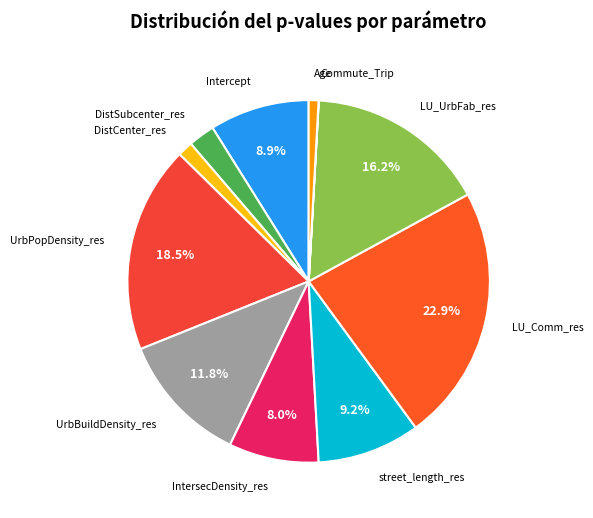

Is there a majority slice in this chart?

No